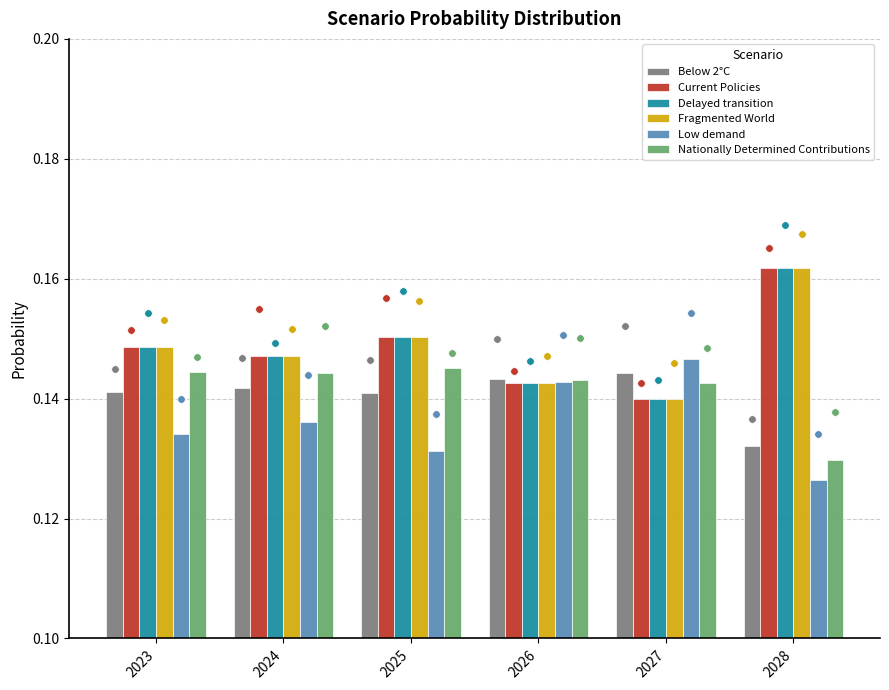

At which category is the sum across all series the highest?

2028